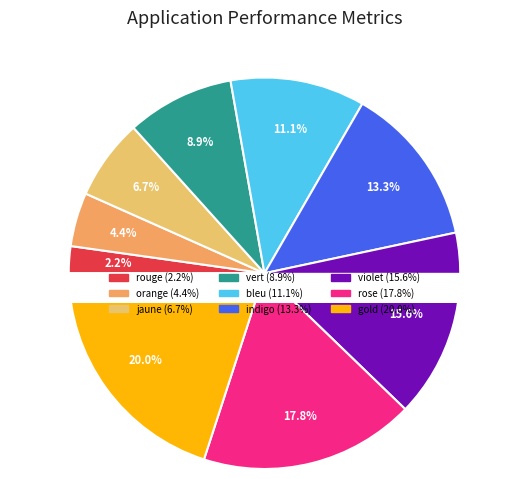

Rank the categories by value from lowest to highest.

rouge, orange, jaune, vert, bleu, indigo, violet, rose, gold